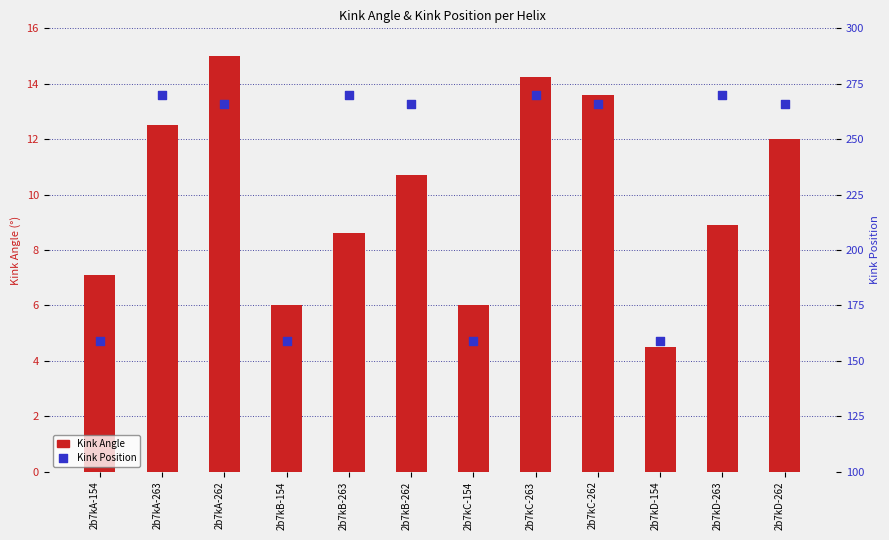

Which series has the widest spread of Y values?

Kink Position